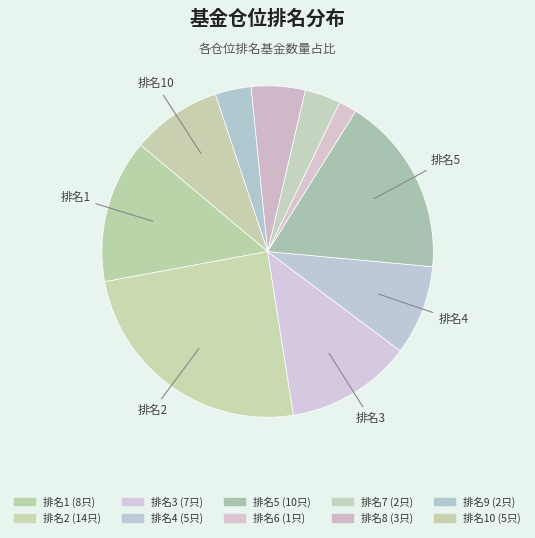

What is the smallest slice in the pie chart?

1